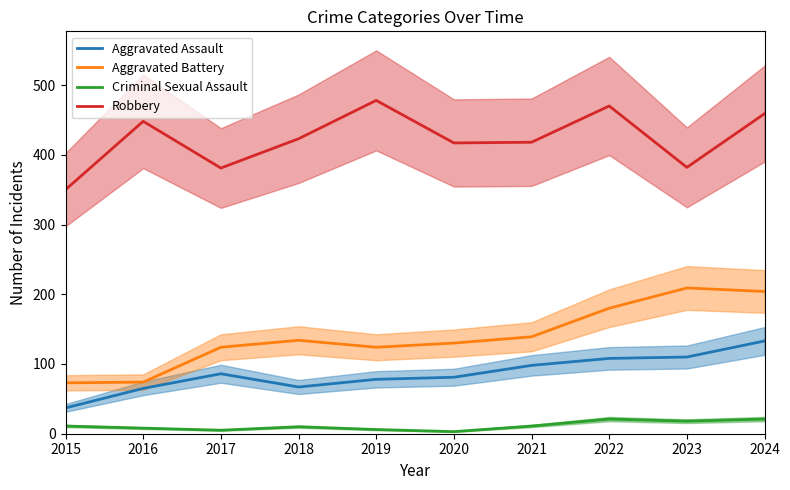

The value of Criminal Sexual Assault at 2024 is 21. True or false?

True